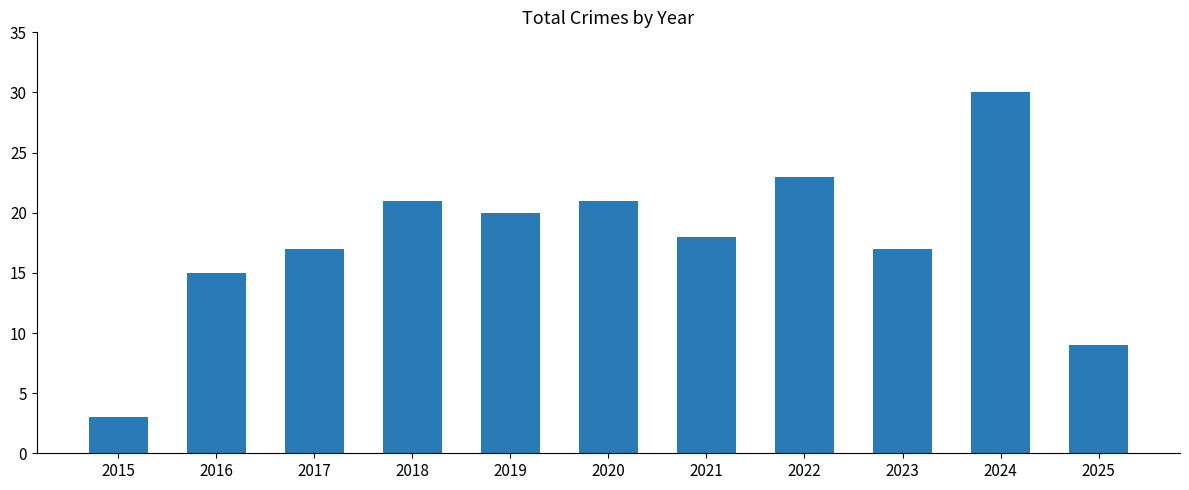

Reading left to right, transcribe all the data shown in this chart.

2015=3	2016=15	2017=17	2018=21	2019=20	2020=21	2021=18	2022=23	2023=17	2024=30	2025=9